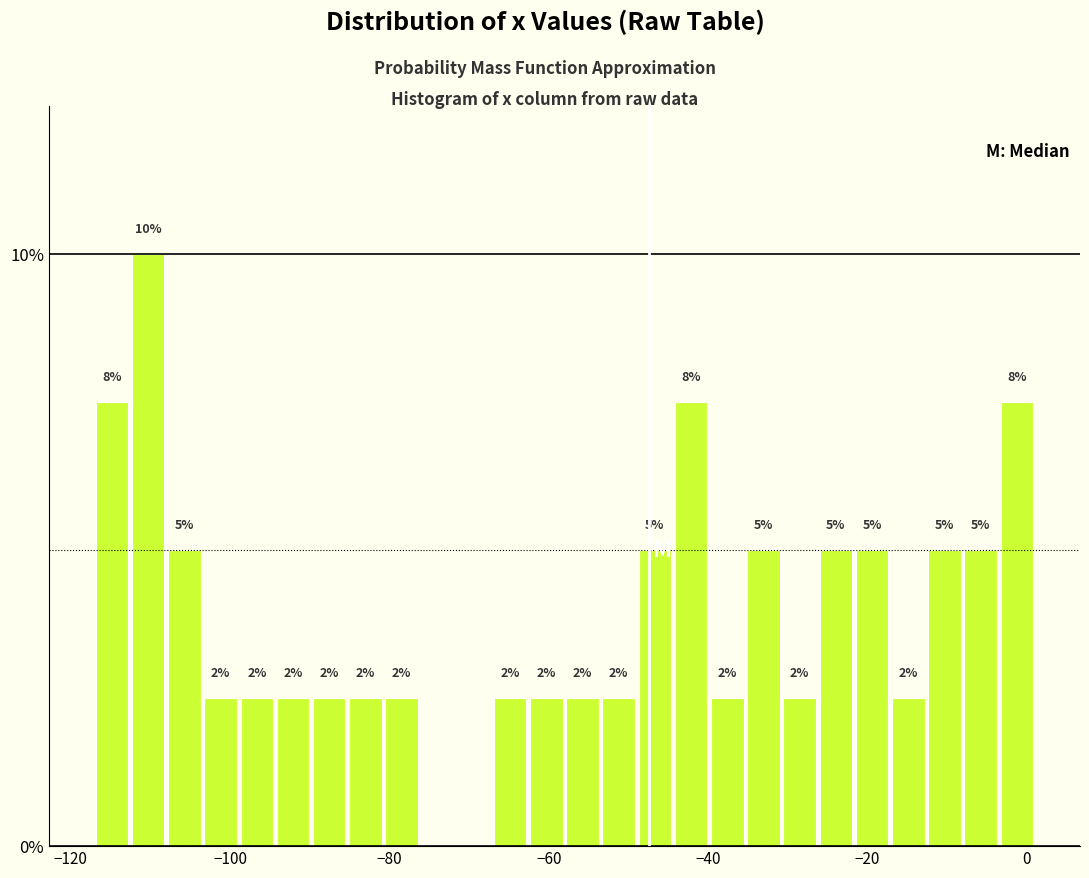

Read against the x-axis, roughly where is the centre of the tallest bar?

-110